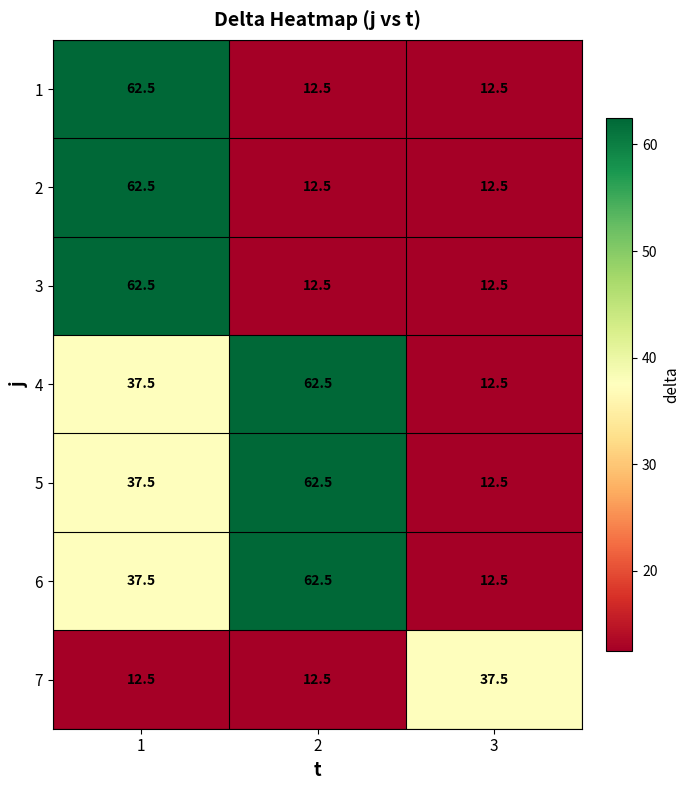

Reading right to left, extract all data points from this chart.

1: 3=12.5	2=12.5	1=62.5
2: 3=12.5	2=12.5	1=62.5
3: 3=12.5	2=12.5	1=62.5
4: 3=12.5	2=62.5	1=37.5
5: 3=12.5	2=62.5	1=37.5
6: 3=12.5	2=62.5	1=37.5
7: 3=37.5	2=12.5	1=12.5